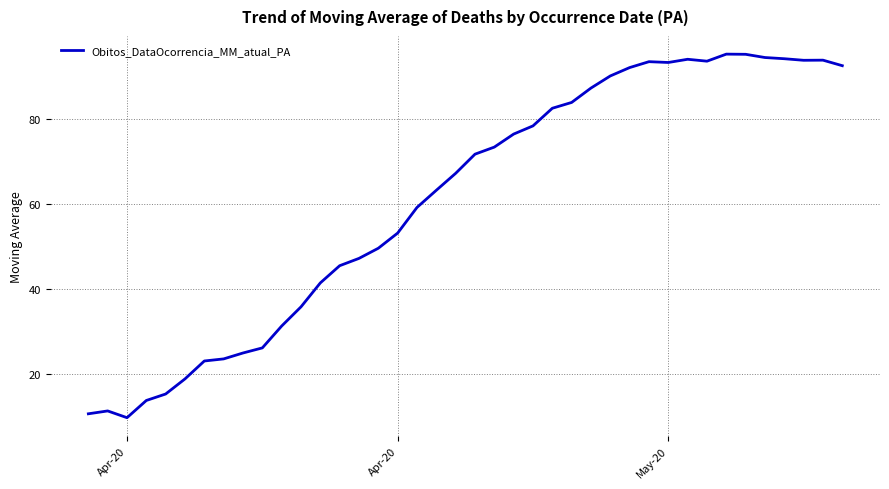

Does the chart have visible grid lines?

Yes